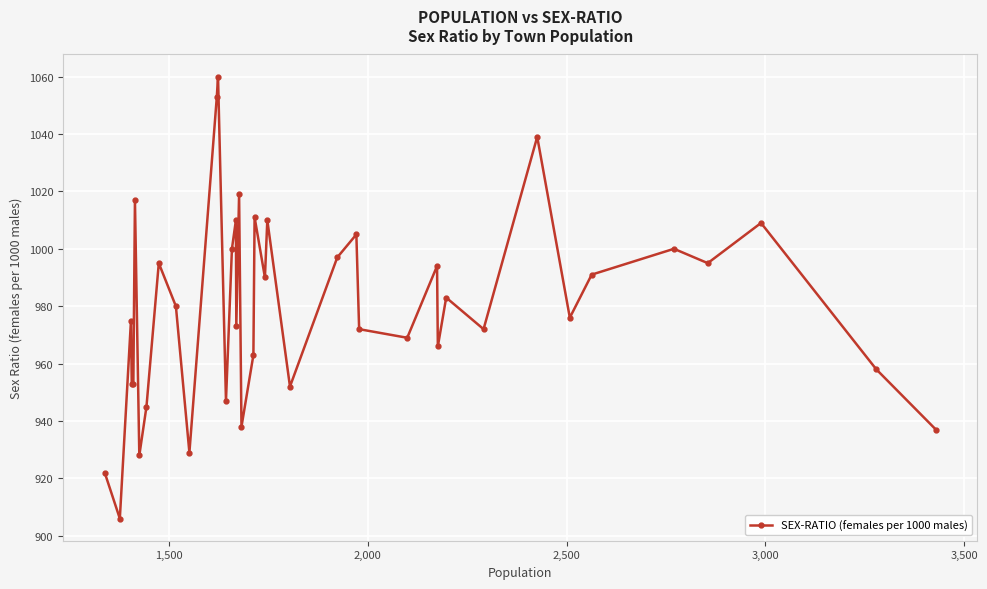

How many values are below 980?

20